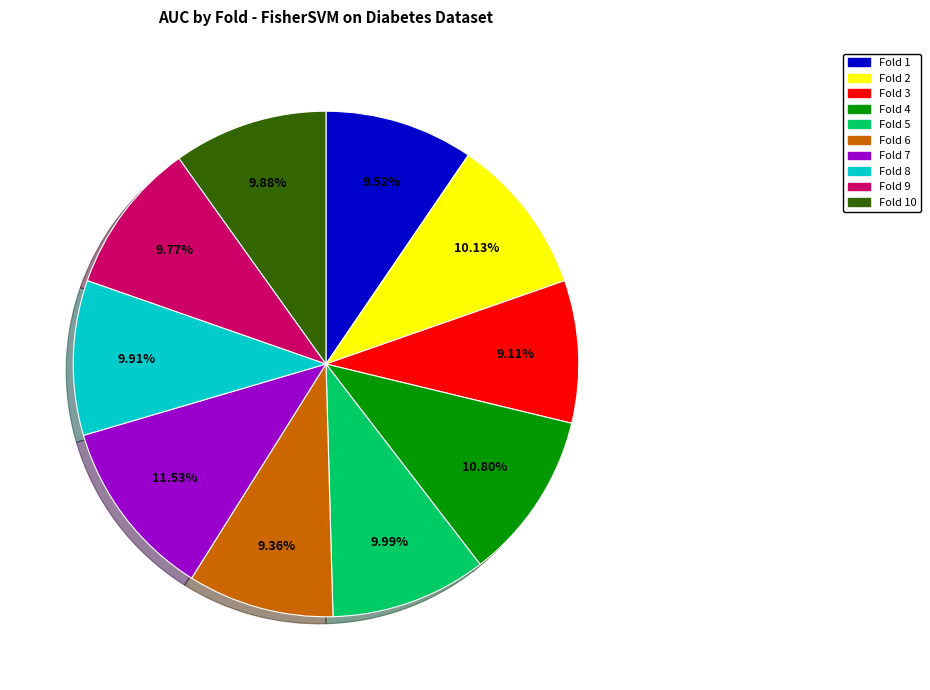

Is there any slice that represents more than half of the pie?

No